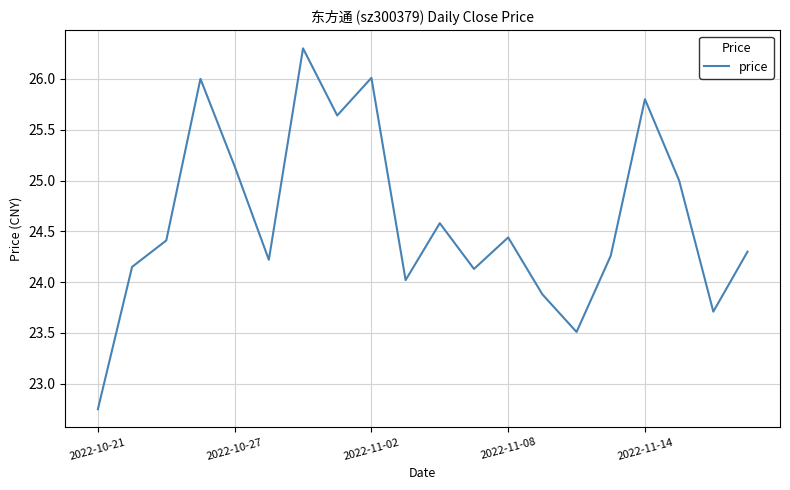

Does the chart have visible grid lines?

Yes